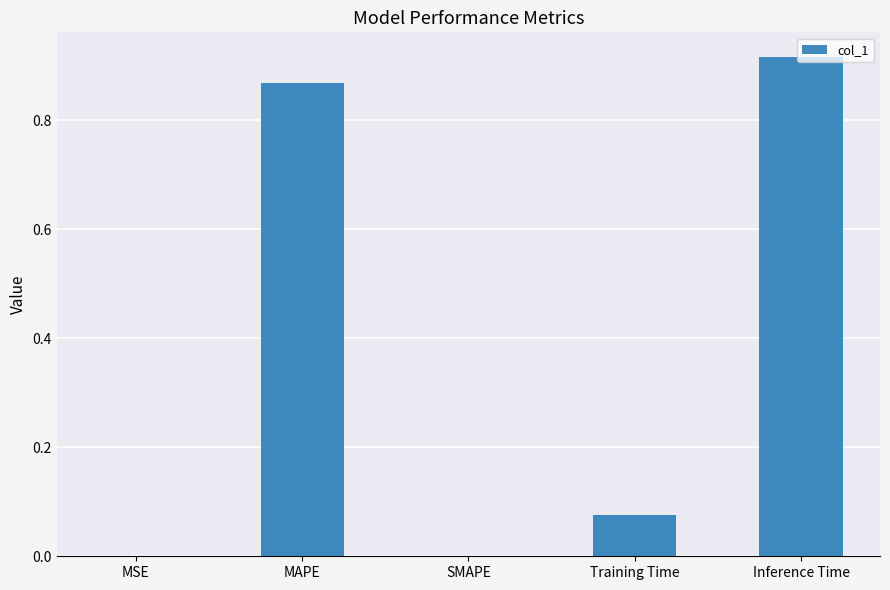

The value at SMAPE is 0.0. True or false?

True